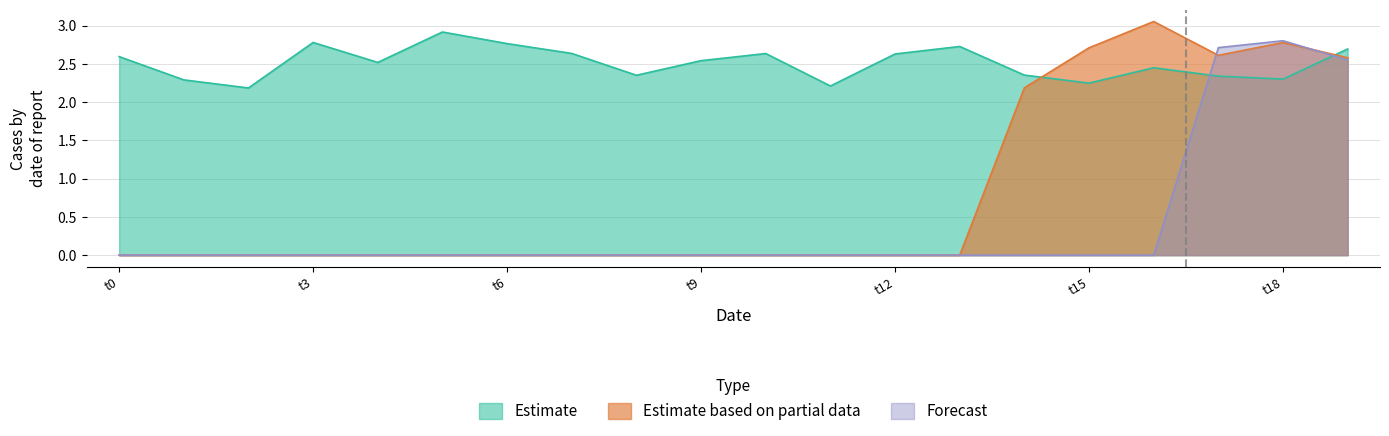

What is the sum of all Estimate based on partial data values?

15.9